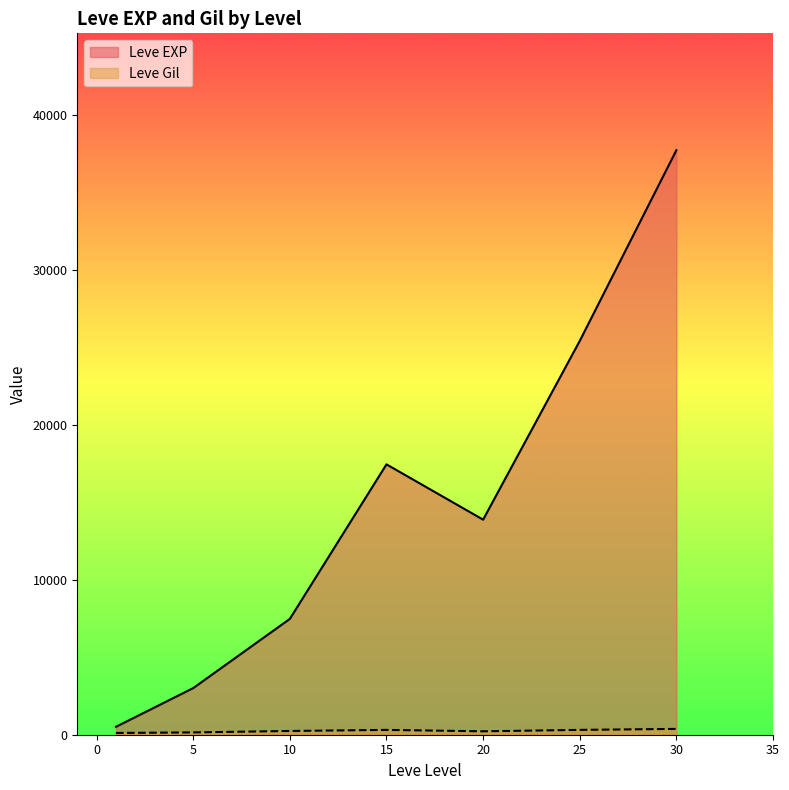

What is the average value of the Leve EXP series?

15062.9